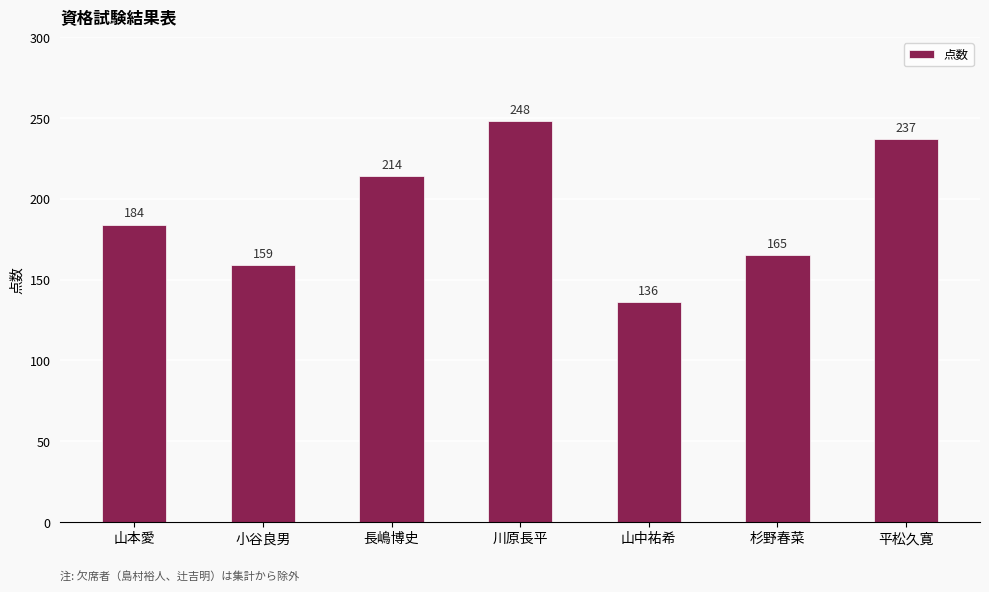

What is the label of the 3rd bar from the left?

長嶋博史